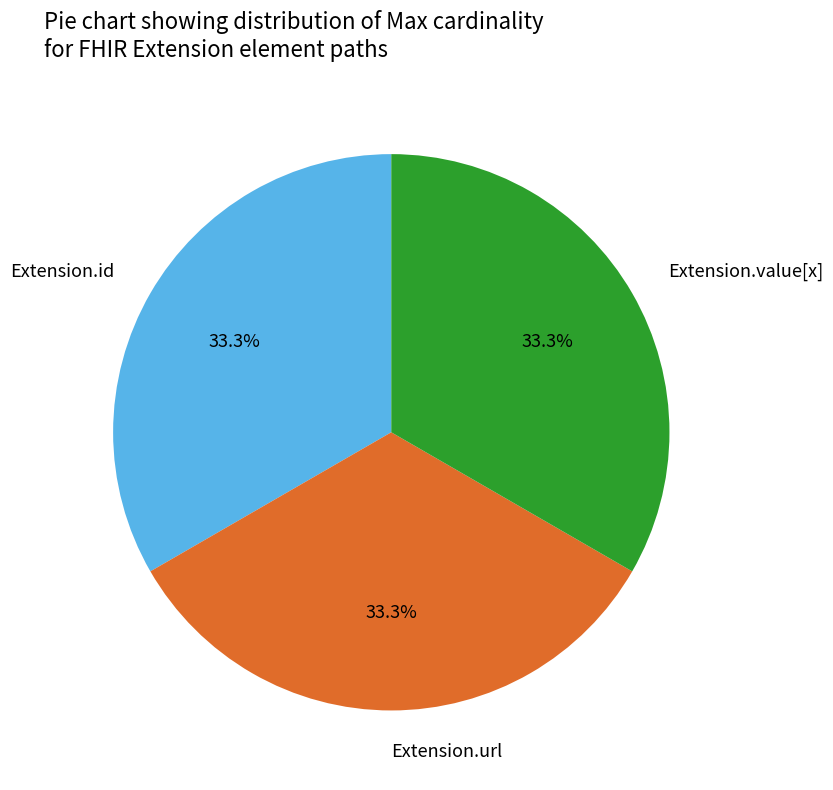

Does any single category account for the majority?

No